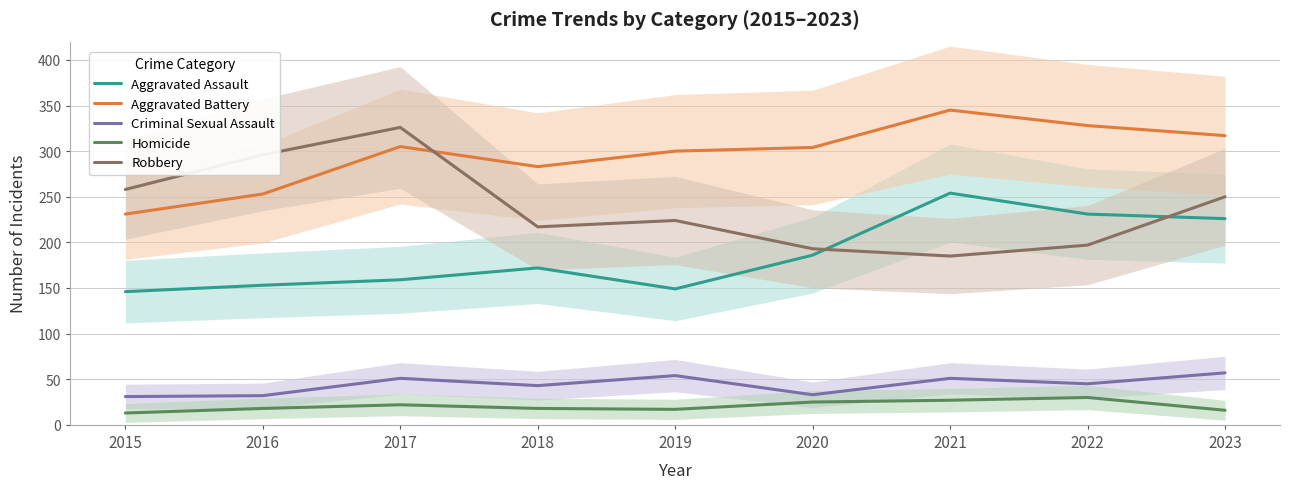

Reading right to left, list all the values displayed in this chart.

Aggravated Assault: 2023=226	2022=231	2021=254	2020=186	2019=149	2018=172	2017=159	2016=153	2015=146
Aggravated Battery: 2023=317	2022=328	2021=345	2020=304	2019=300	2018=283	2017=305	2016=253	2015=231
Criminal Sexual Assault: 2023=57	2022=45	2021=51	2020=33	2019=54	2018=43	2017=51	2016=32	2015=31
Homicide: 2023=16	2022=30	2021=27	2020=25	2019=17	2018=18	2017=22	2016=18	2015=13
Robbery: 2023=250	2022=197	2021=185	2020=193	2019=224	2018=217	2017=326	2016=296	2015=258